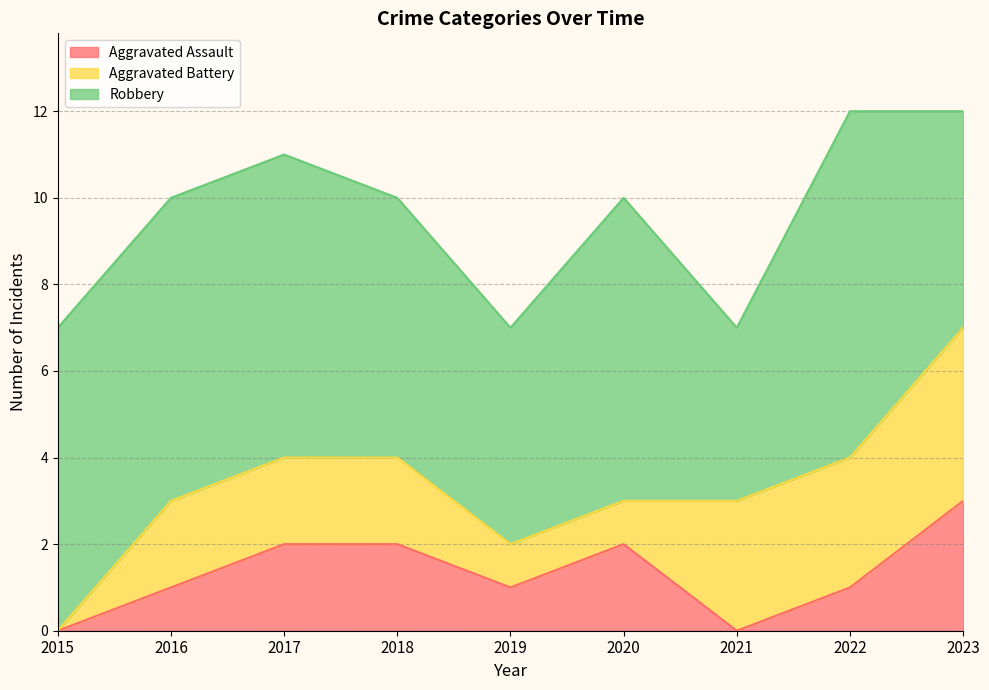

What are all the series names shown in the legend?

Aggravated Assault, Aggravated Battery, Robbery